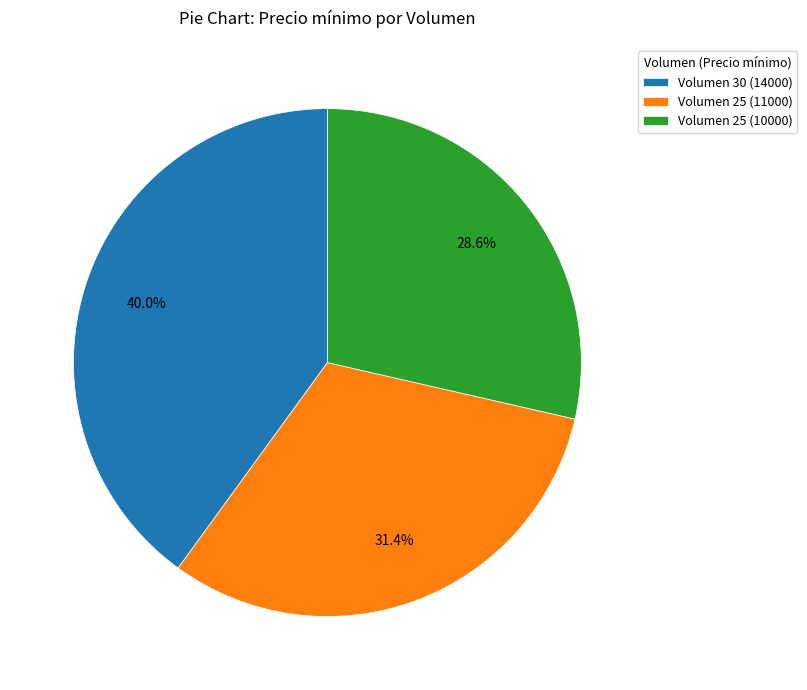

Combined, what portion of the pie is Volumen 25 (11000) and Volumen 30 (14000)?

71.4%